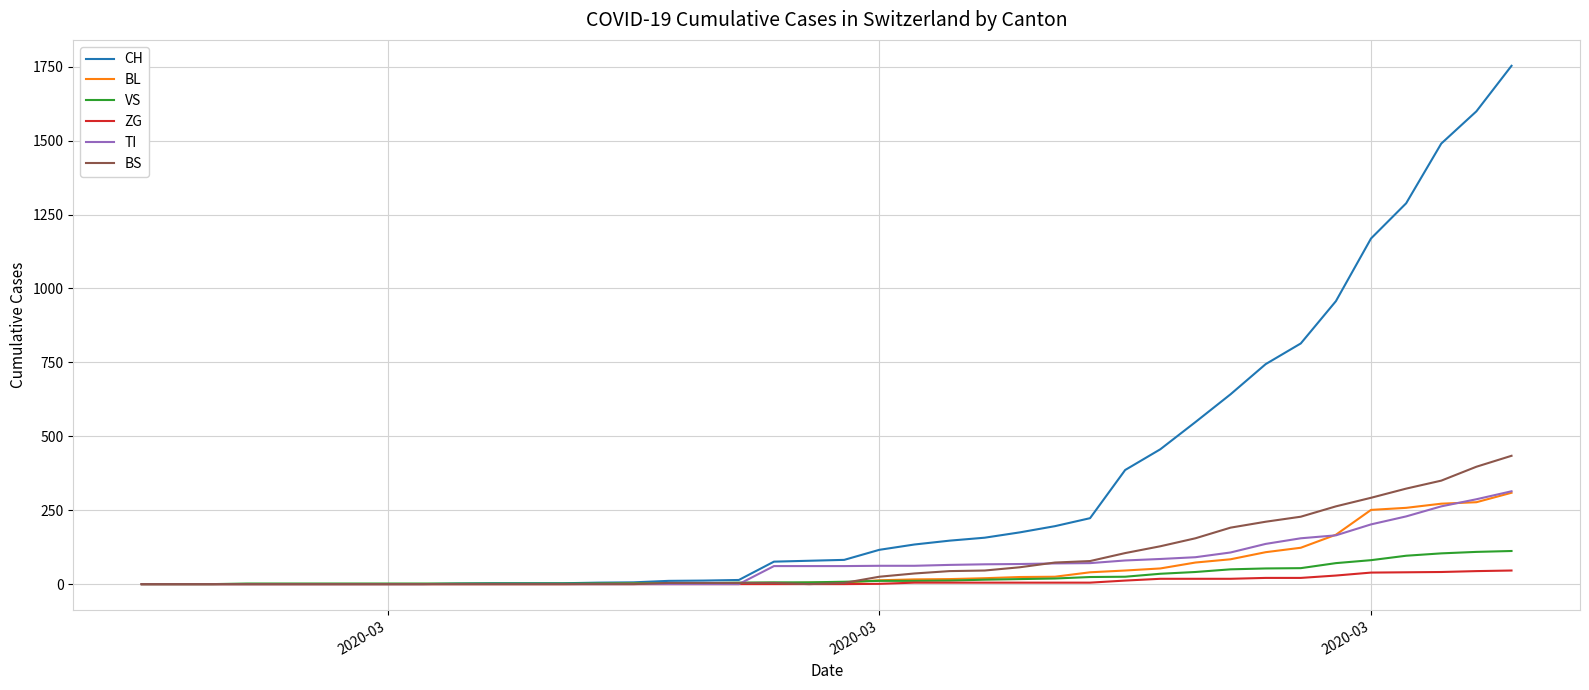

How many series are shown in this chart?

6